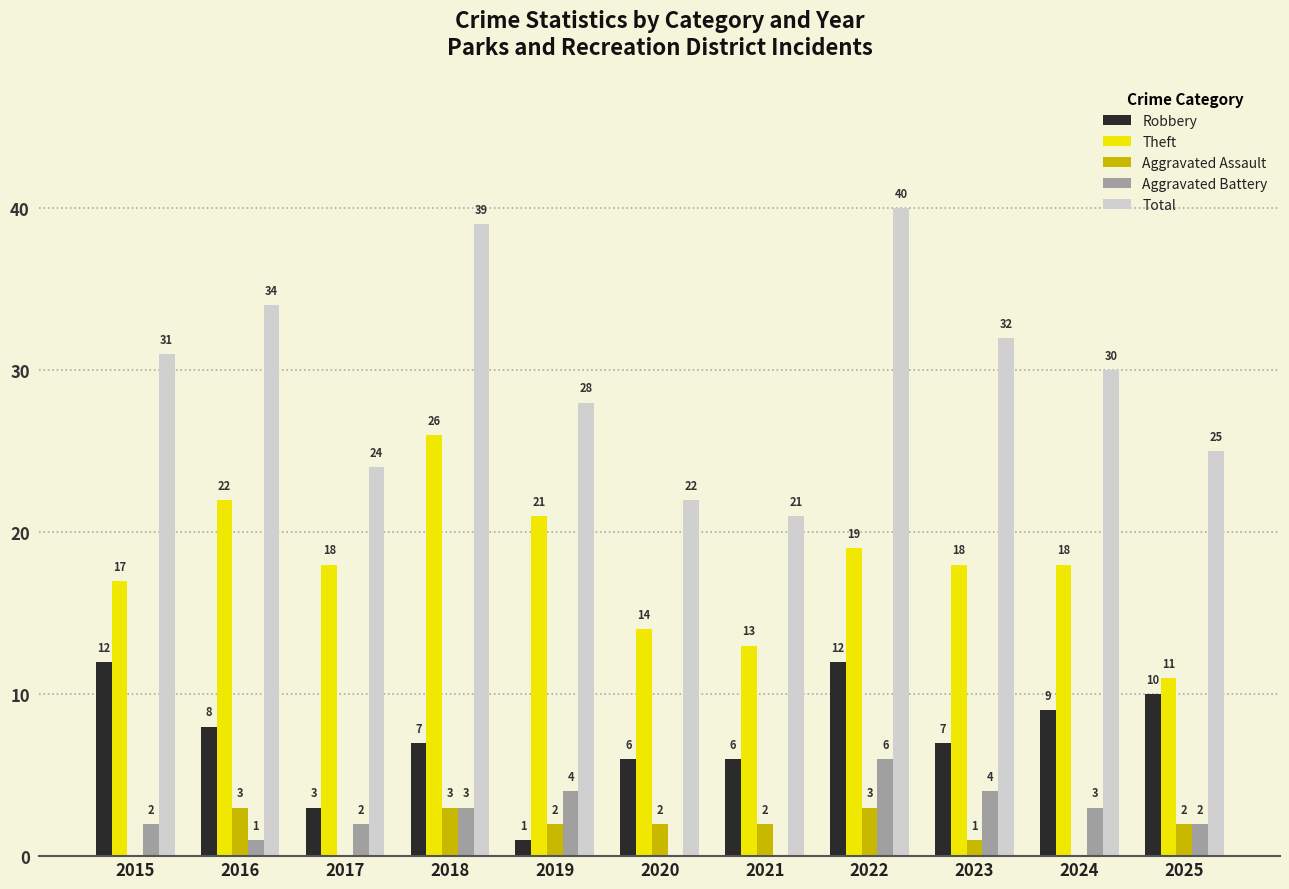

Reading left to right, extract all data points from this chart.

Robbery: 2015=12	2016=8	2017=3	2018=7	2019=1	2020=6	2021=6	2022=12	2023=7	2024=9	2025=10
Theft: 2015=17	2016=22	2017=18	2018=26	2019=21	2020=14	2021=13	2022=19	2023=18	2024=18	2025=11
Aggravated Assault: 2015=0	2016=3	2017=0	2018=3	2019=2	2020=2	2021=2	2022=3	2023=1	2024=0	2025=2
Aggravated Battery: 2015=2	2016=1	2017=2	2018=3	2019=4	2020=0	2021=0	2022=6	2023=4	2024=3	2025=2
Total: 2015=31	2016=34	2017=24	2018=39	2019=28	2020=22	2021=21	2022=40	2023=32	2024=30	2025=25